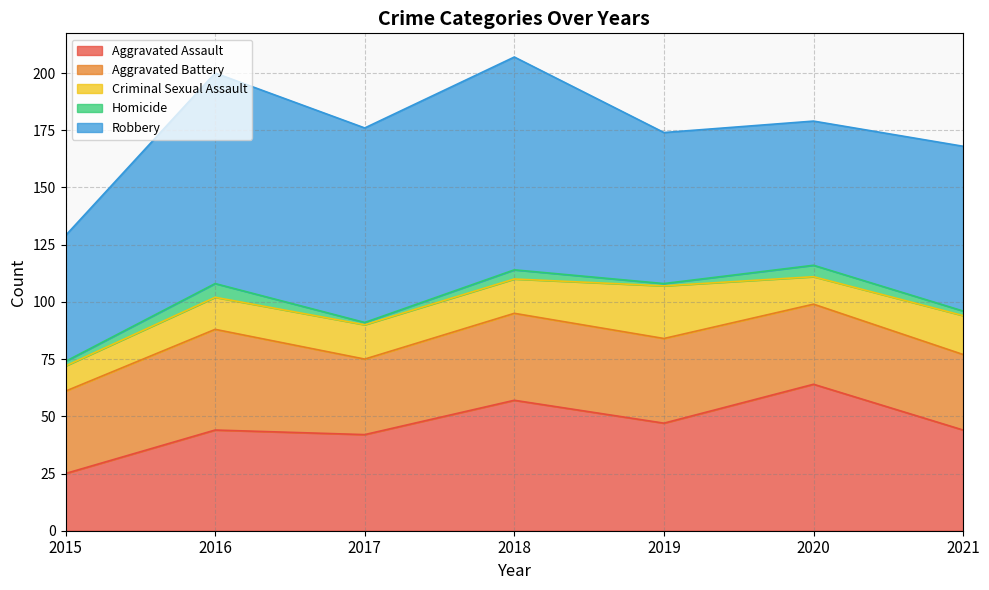

In Robbery, how many points are lower than both neighbors (excluding endpoints)?

2